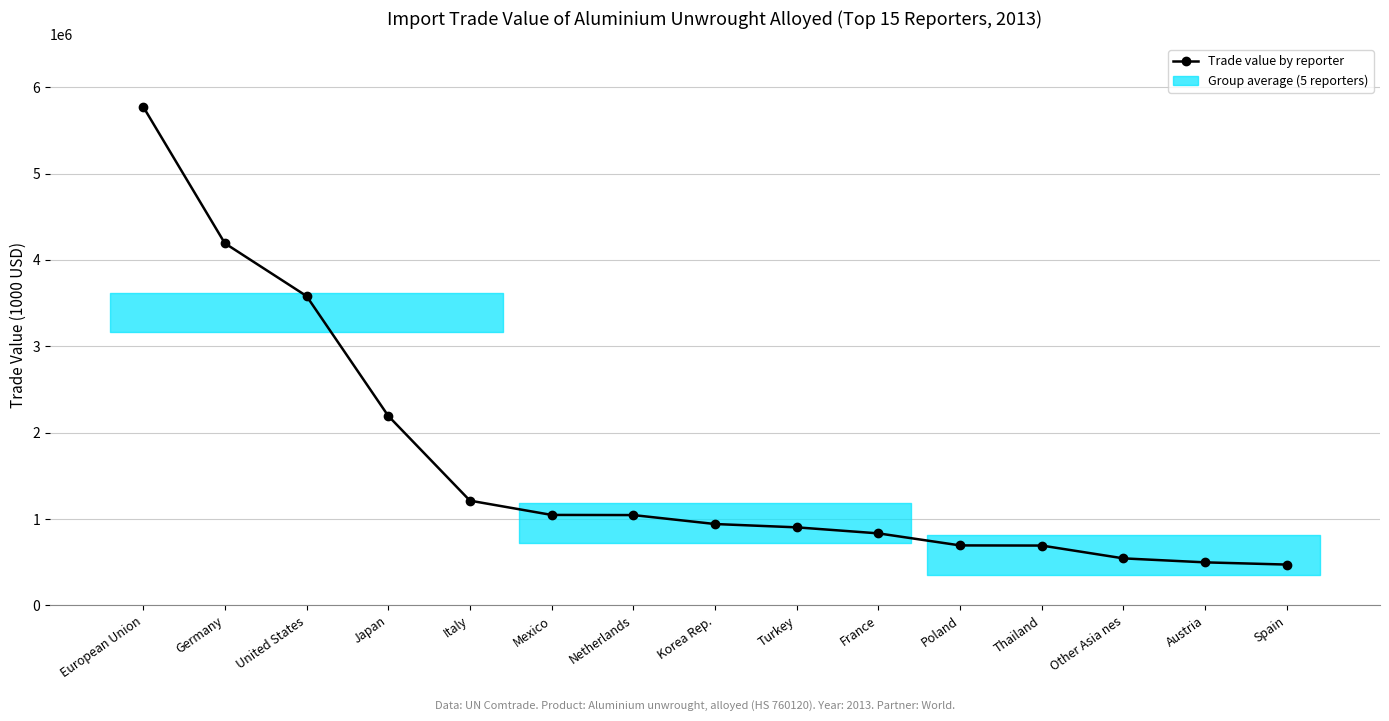

Which category has the highest value across all series?

European Union